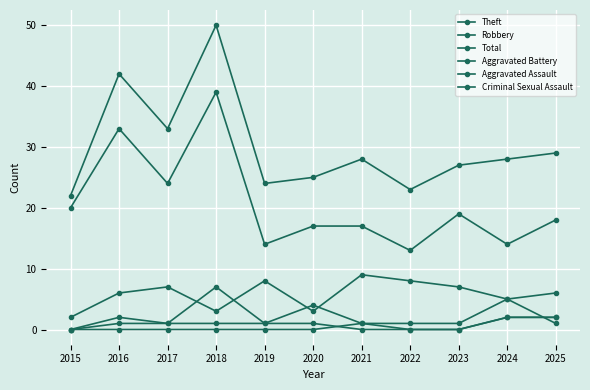

How many lines are shown in the chart?

6